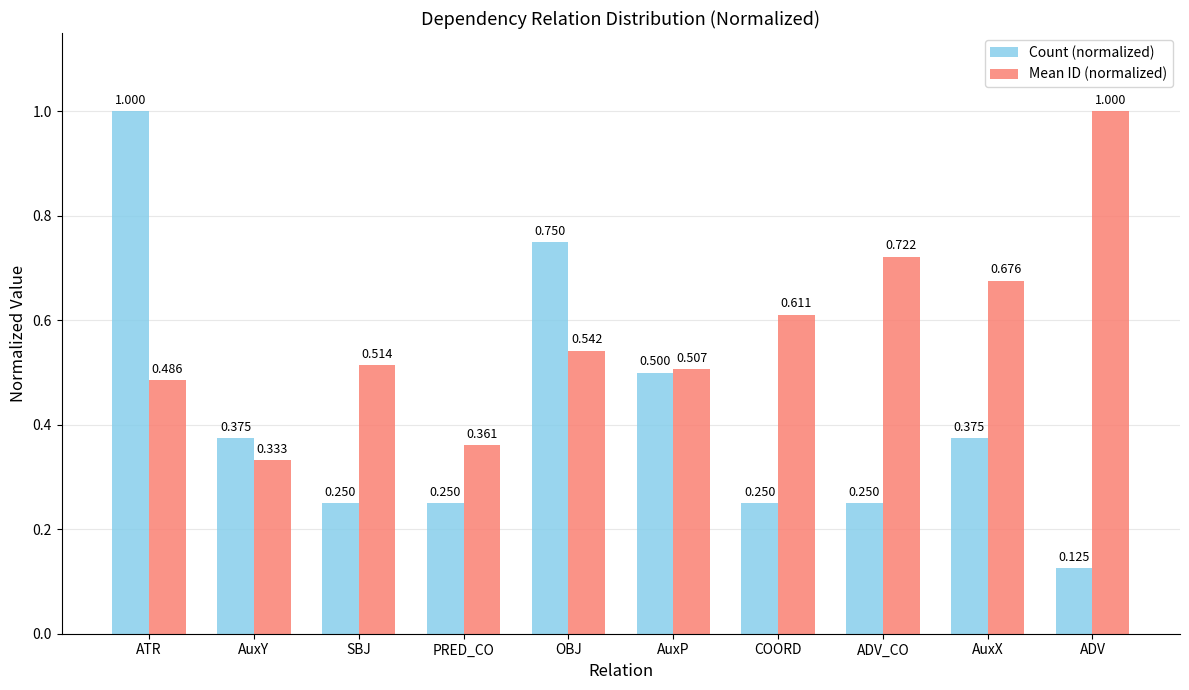

How many groups of bars are there?

10